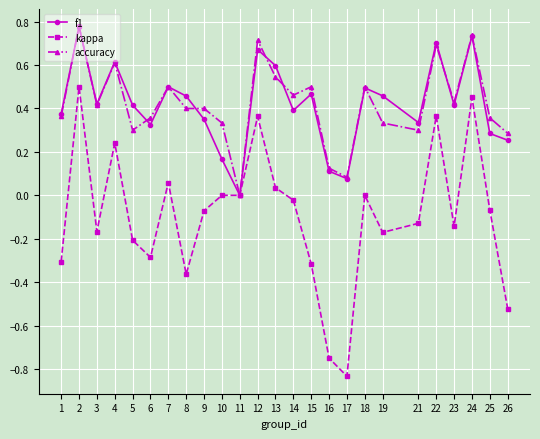

The accuracy series shows 0.5 at 15. True or false?

True